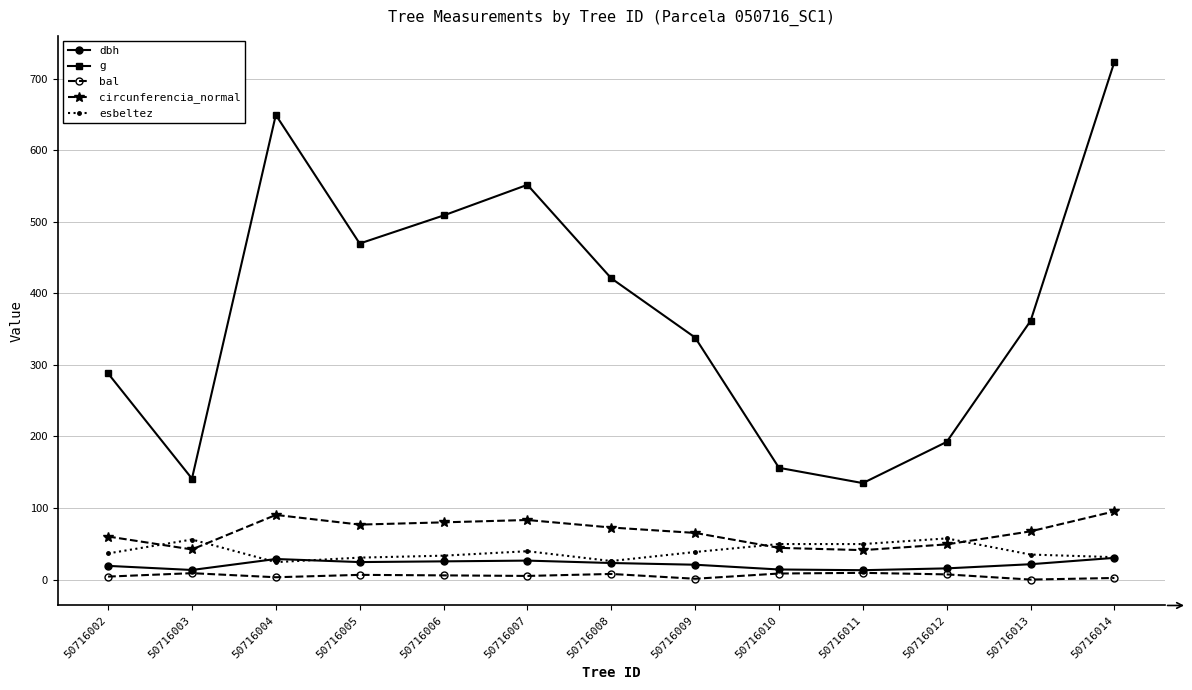

What is the value of the dbh point at the 9th from the left?

14.1